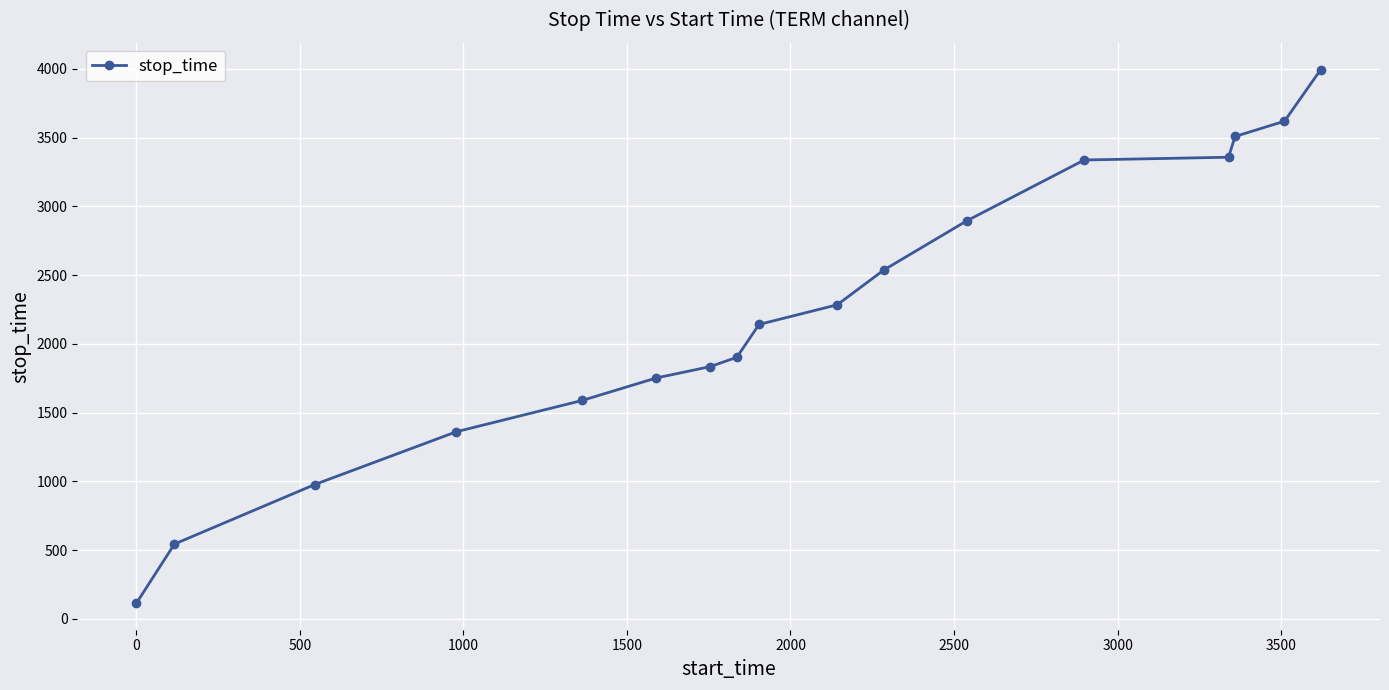

True or false: there are more than 2 points higher than both neighbors.

False